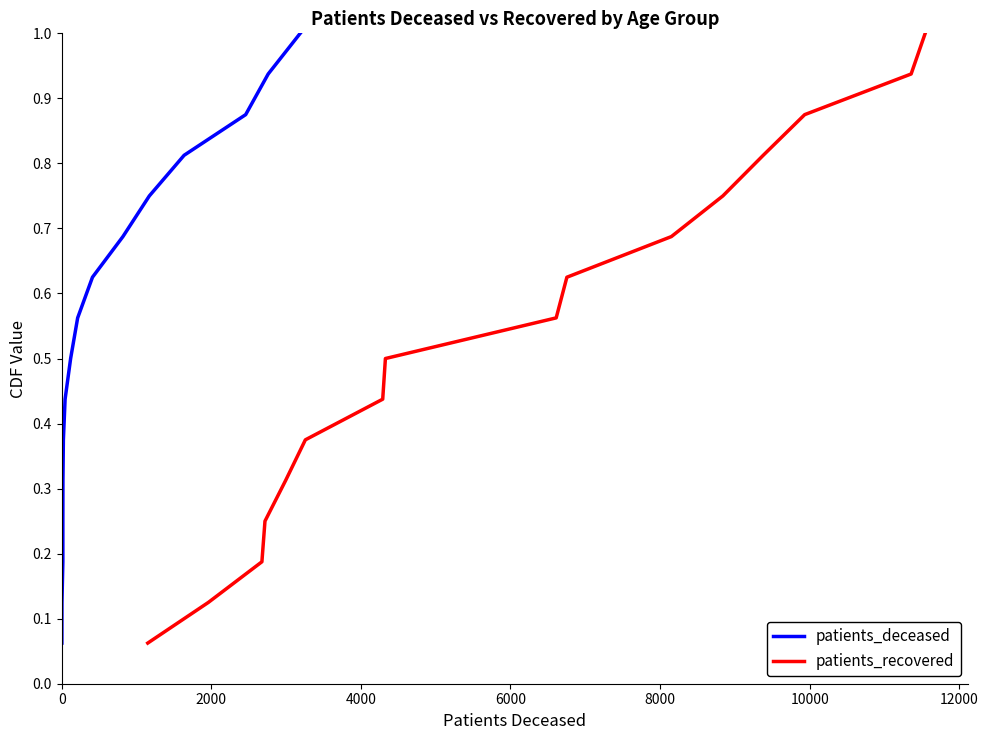

What is the highest value of the patients_recovered series?

1.0